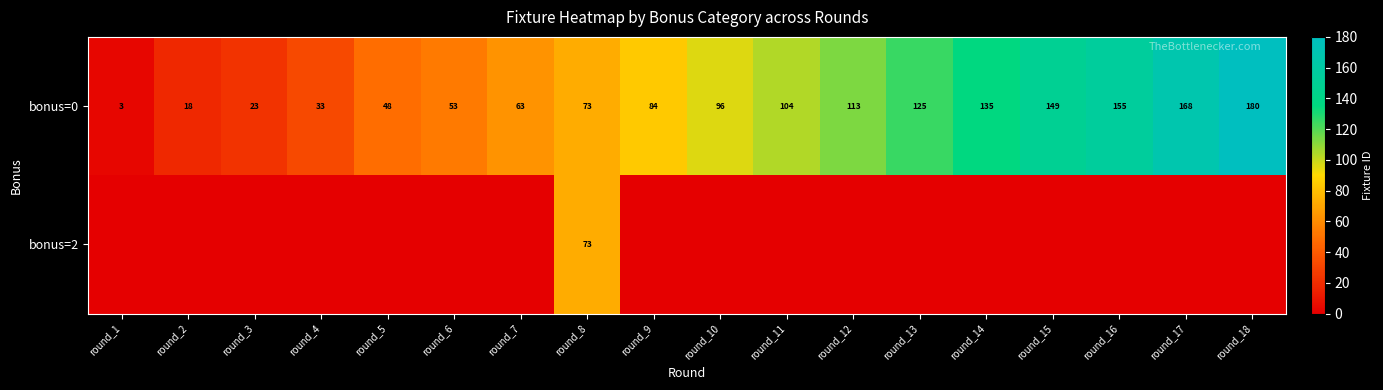

What is the difference between the second highest and minimum values in the bonus=0 series?

165